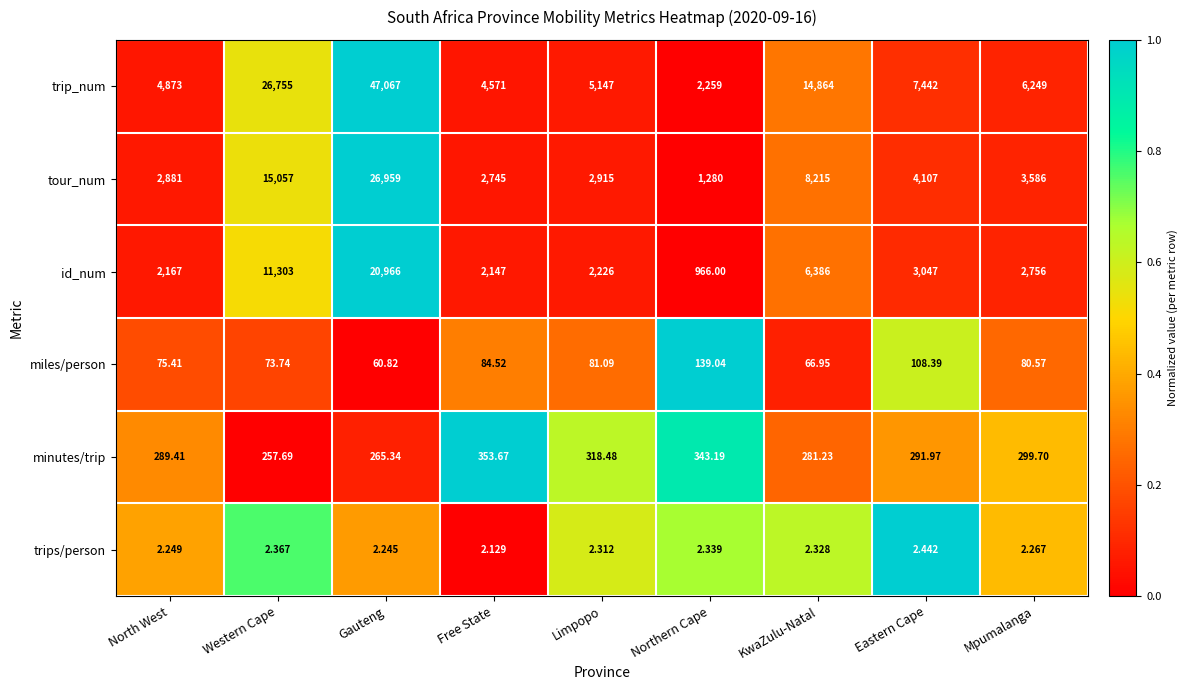

Which series changed the most between KwaZulu-Natal and Eastern Cape?

trip_num